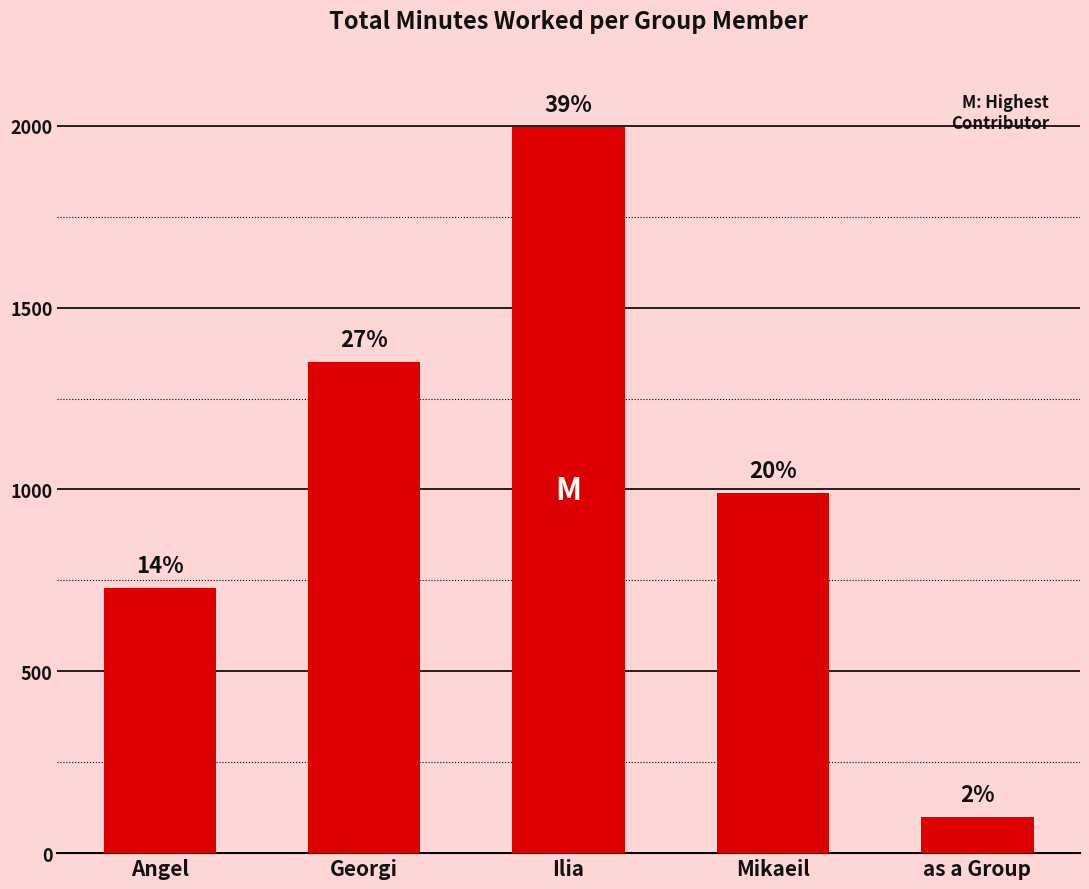

How many bars are there in total?

5